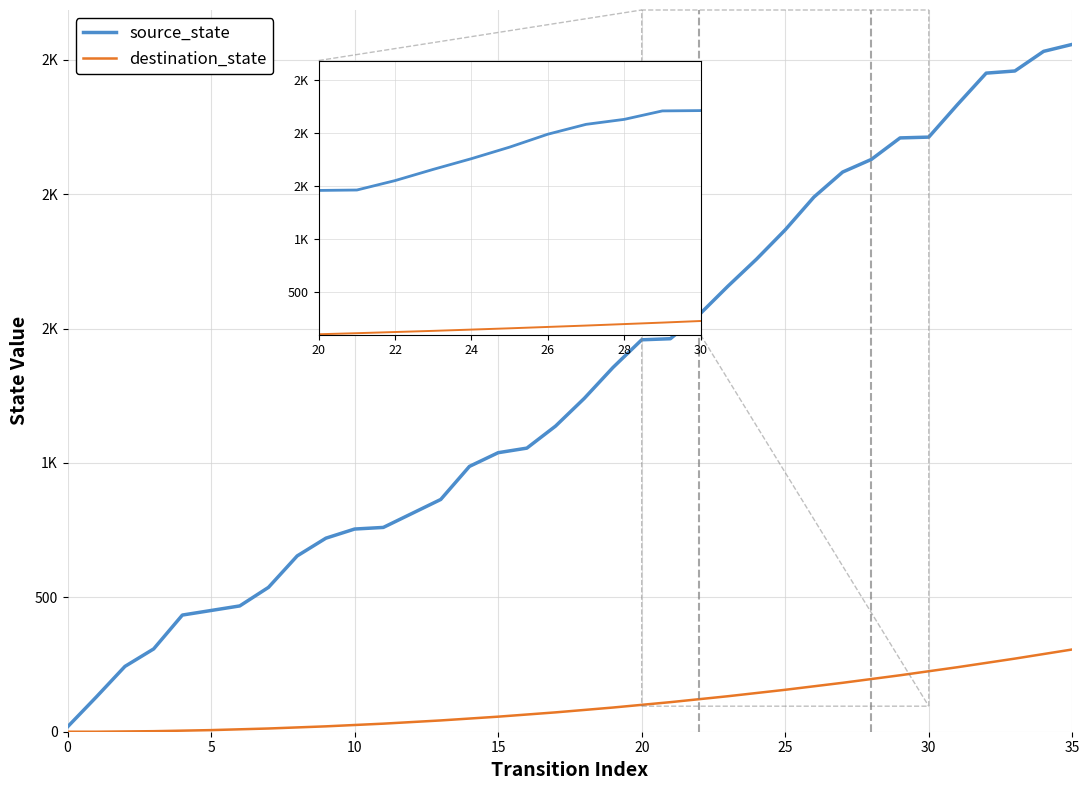

True or false: source_state has more than 0 interior local peaks.

False